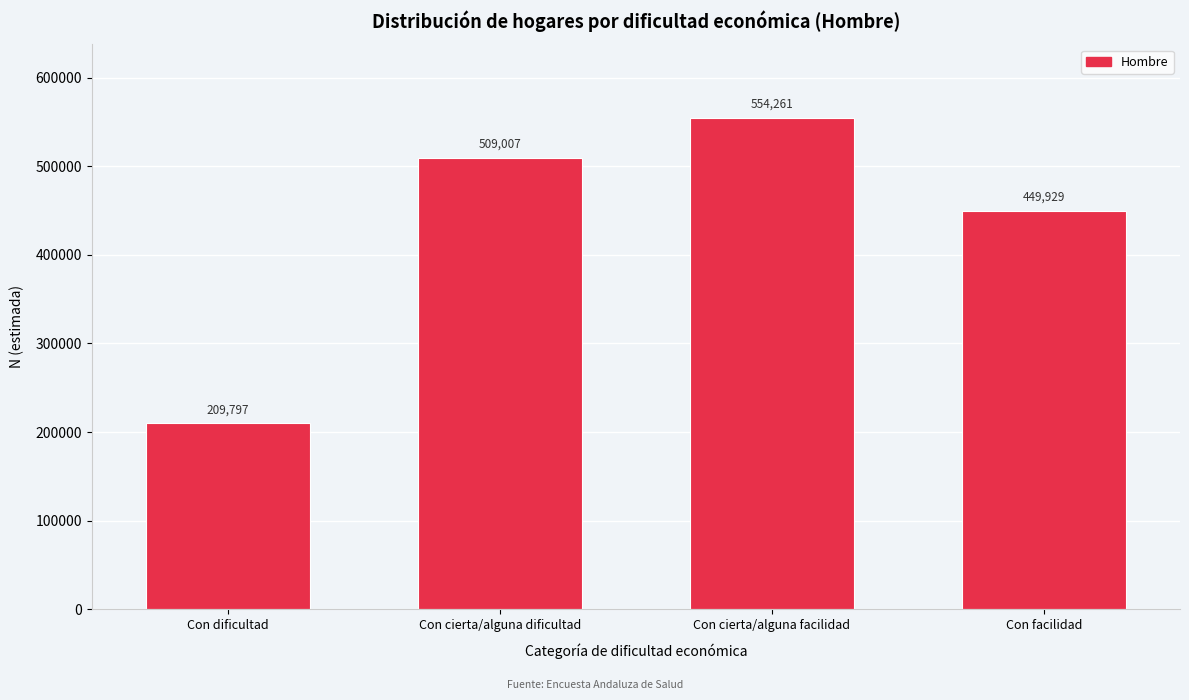

Reading right to left, transcribe all the data shown in this chart.

Con facilidad=449929	Con cierta/alguna facilidad=554261	Con cierta/alguna dificultad=509007	Con dificultad=209797